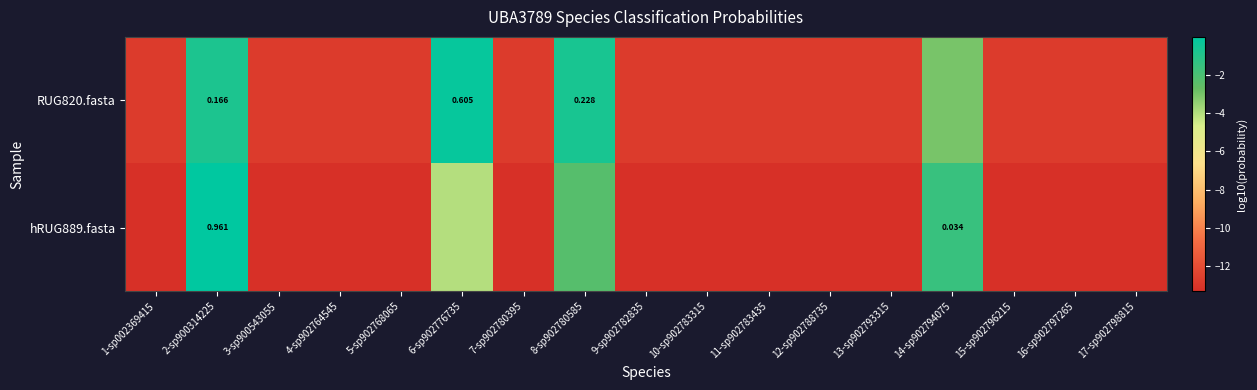

At 11-sp902783435, list the series in order from smallest to largest.

hRUG889.fasta, RUG820.fasta